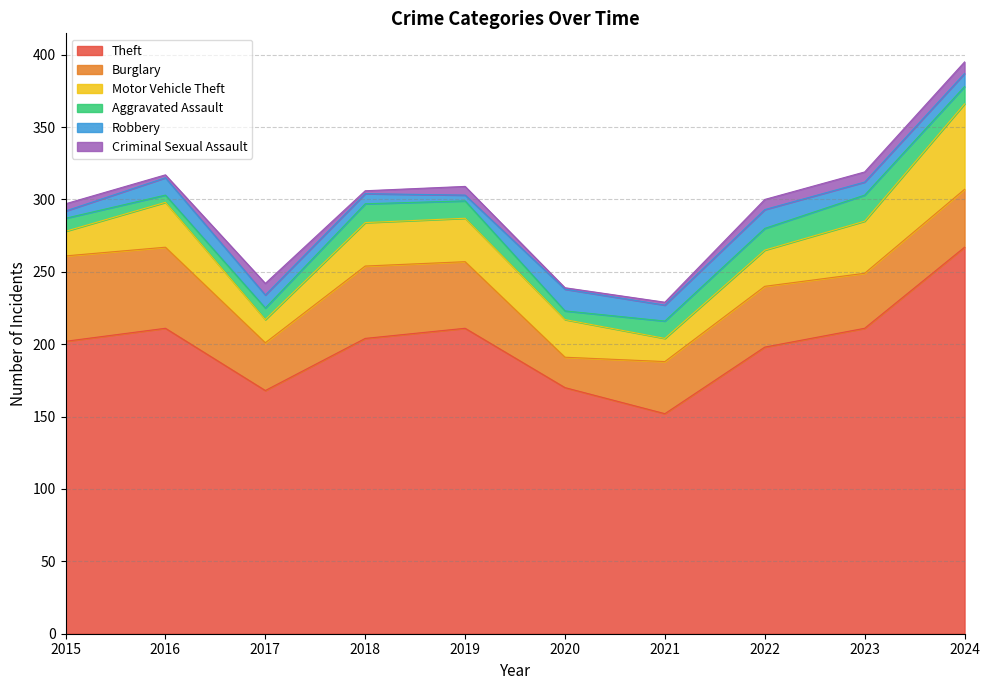

Which series has the largest range (max minus min)?

Theft